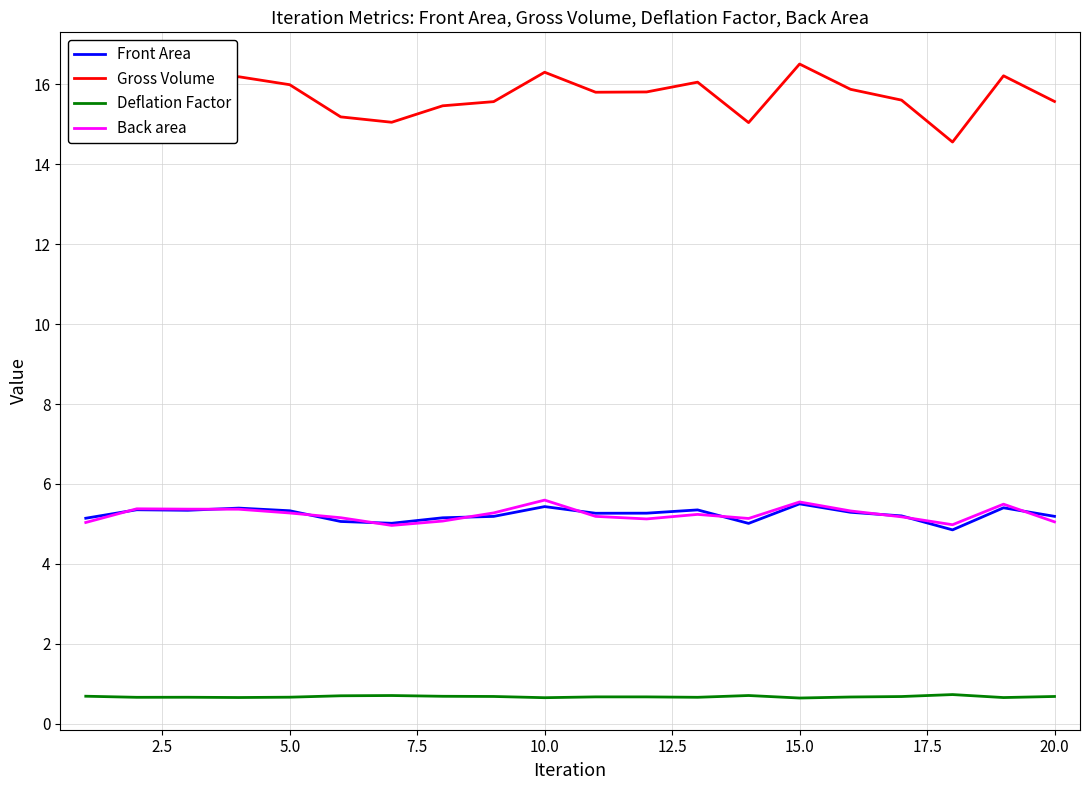

What is the average value of the Deflation Factor series?

0.7